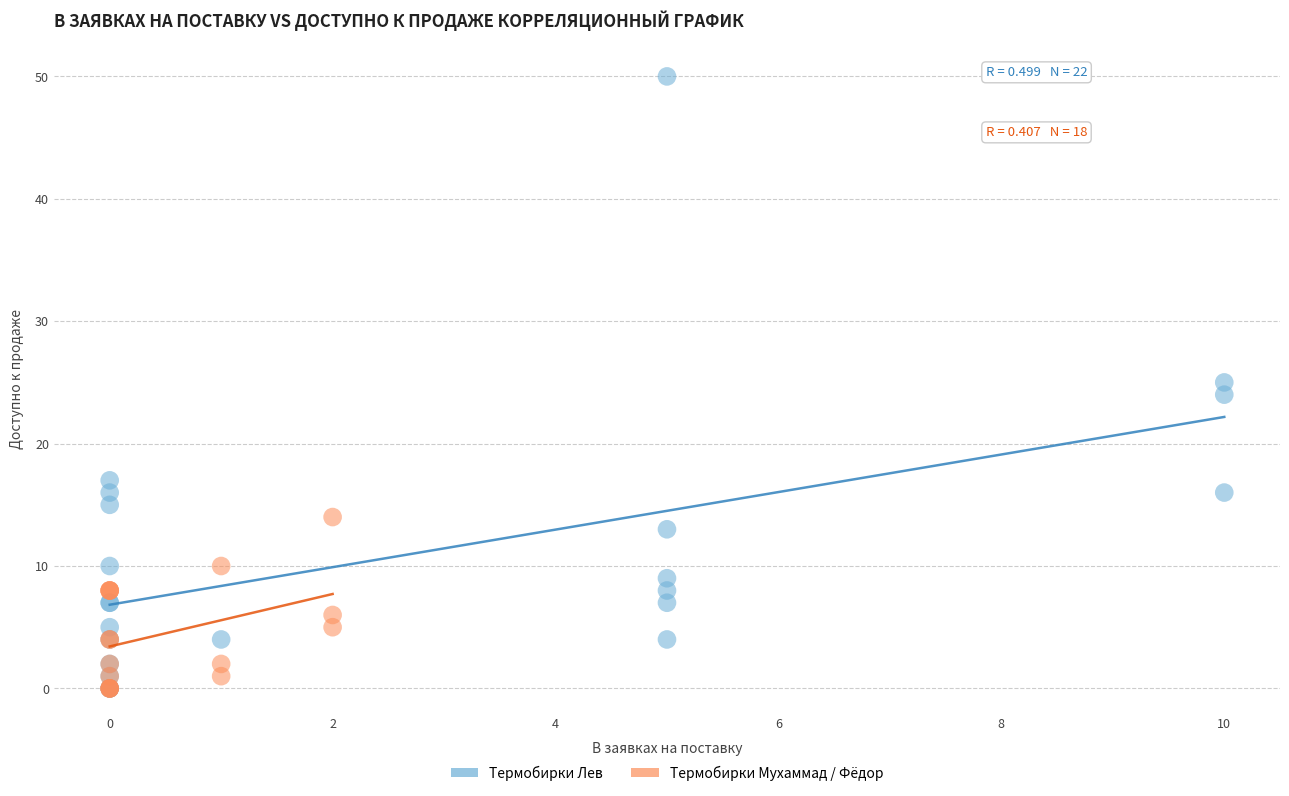

Which series contains the highest Y value?

Термобирки Лев